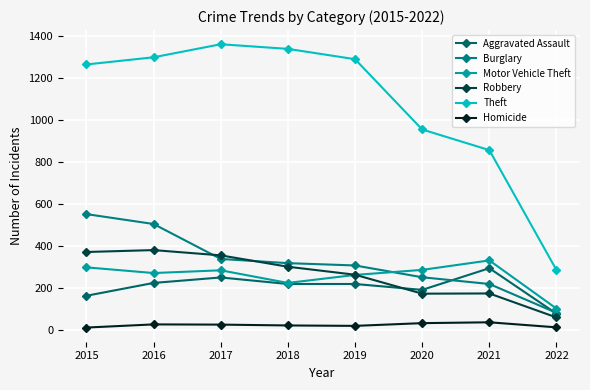

The value of Homicide at 2018 is 30. True or false?

False